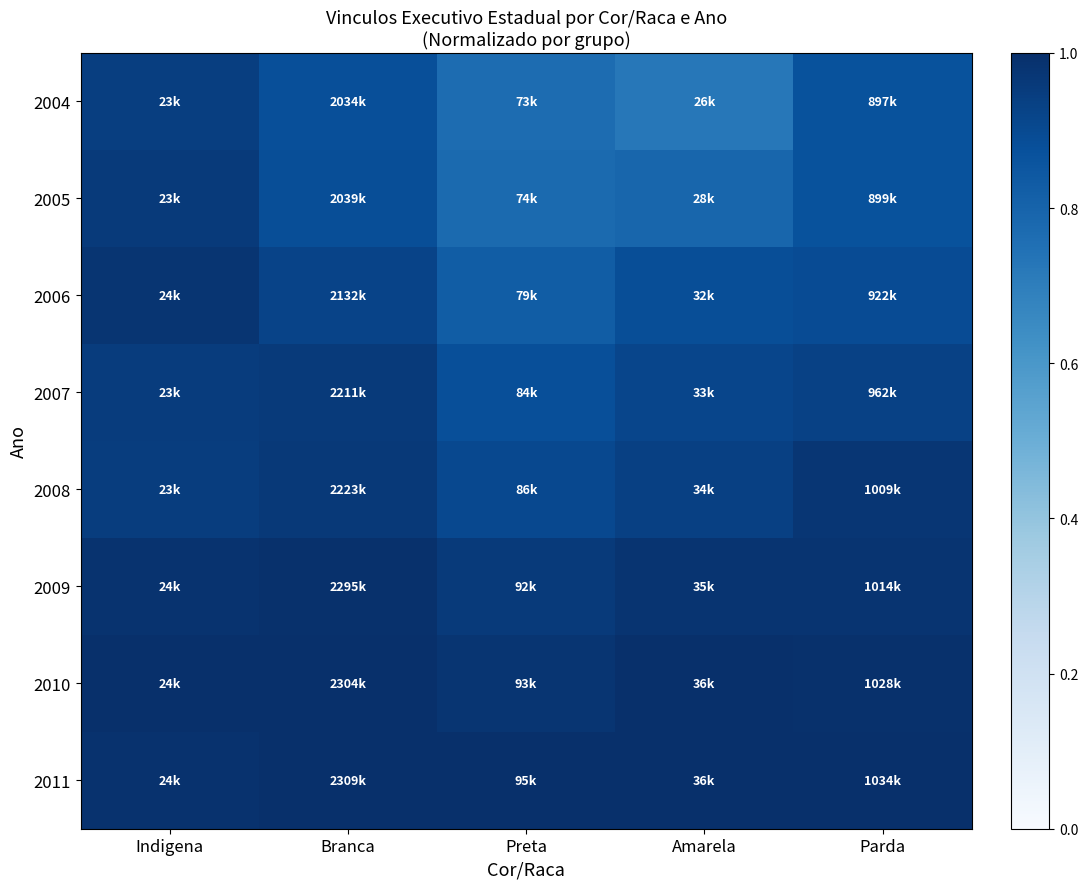

At how many categories does at least one series exceed 0?

5